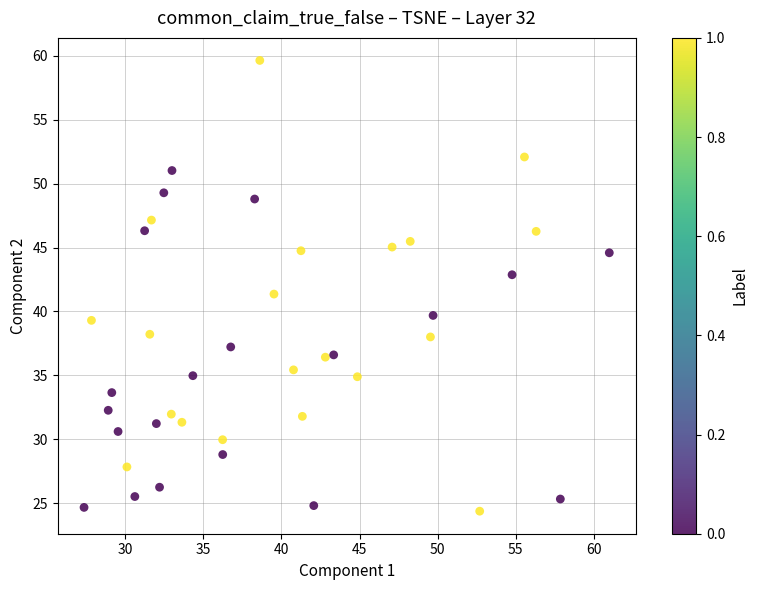

What is the range of X values (max minus min)?

33.6